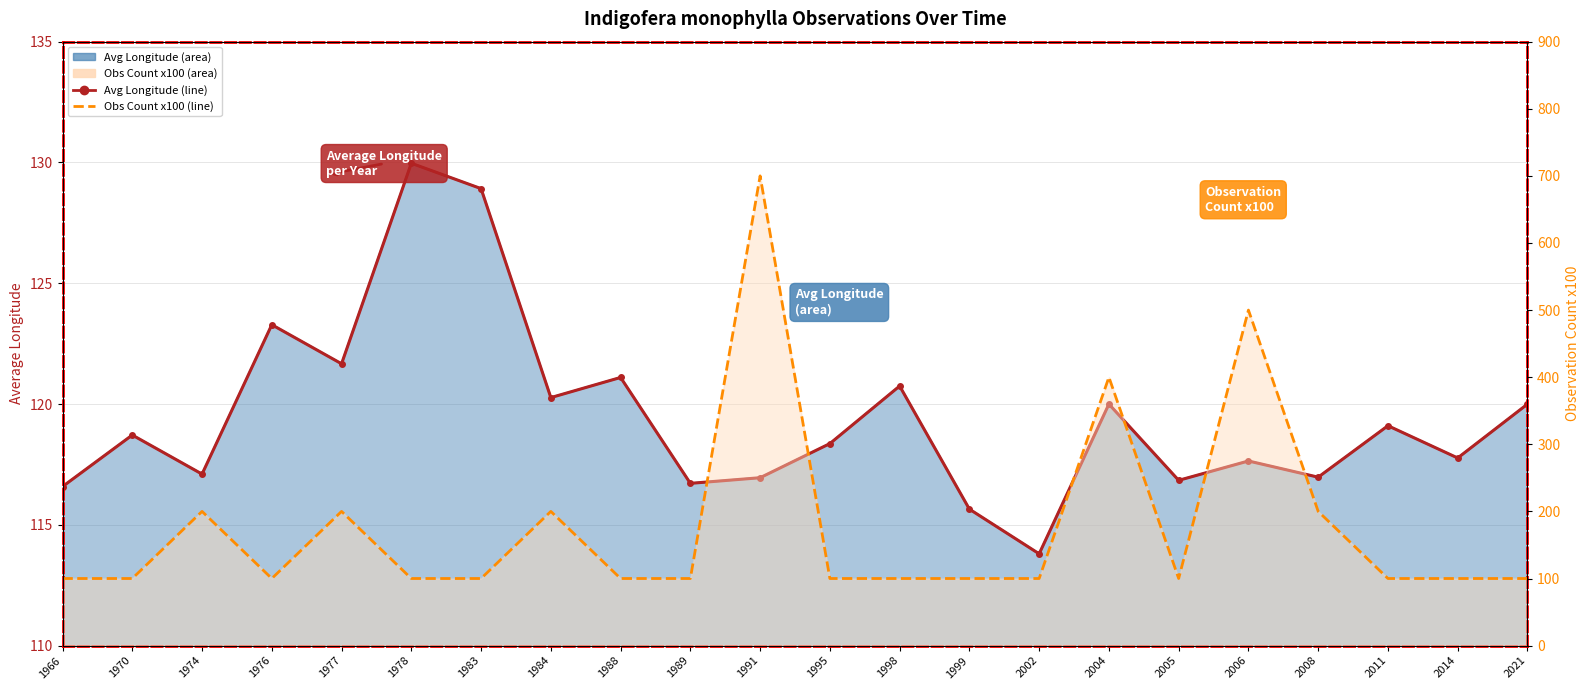

Reading right to left, transcribe all the data shown in this chart.

Avg Longitude (line): 2021=120.0	2014=117.8	2011=119.1	2008=117.0	2006=117.6	2005=116.8	2004=120.0	2002=113.8	1999=115.6	1998=120.7	1995=118.4	1991=117.0	1989=116.7	1988=121.1	1984=120.3	1983=128.9	1978=130.0	1977=121.7	1976=123.3	1974=117.1	1970=118.7	1966=116.6
Obs Count x100 (line): 2021=100.0	2014=100.0	2011=100.0	2008=200.0	2006=500.0	2005=100.0	2004=400.0	2002=100.0	1999=100.0	1998=100.0	1995=100.0	1991=700.0	1989=100.0	1988=100.0	1984=200.0	1983=100.0	1978=100.0	1977=200.0	1976=100.0	1974=200.0	1970=100.0	1966=100.0